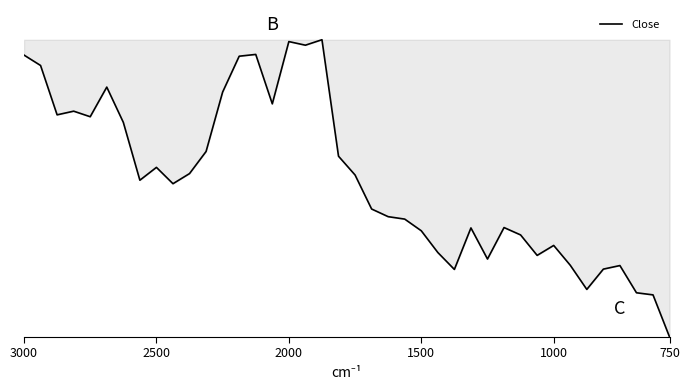

What is the average value?

0.5